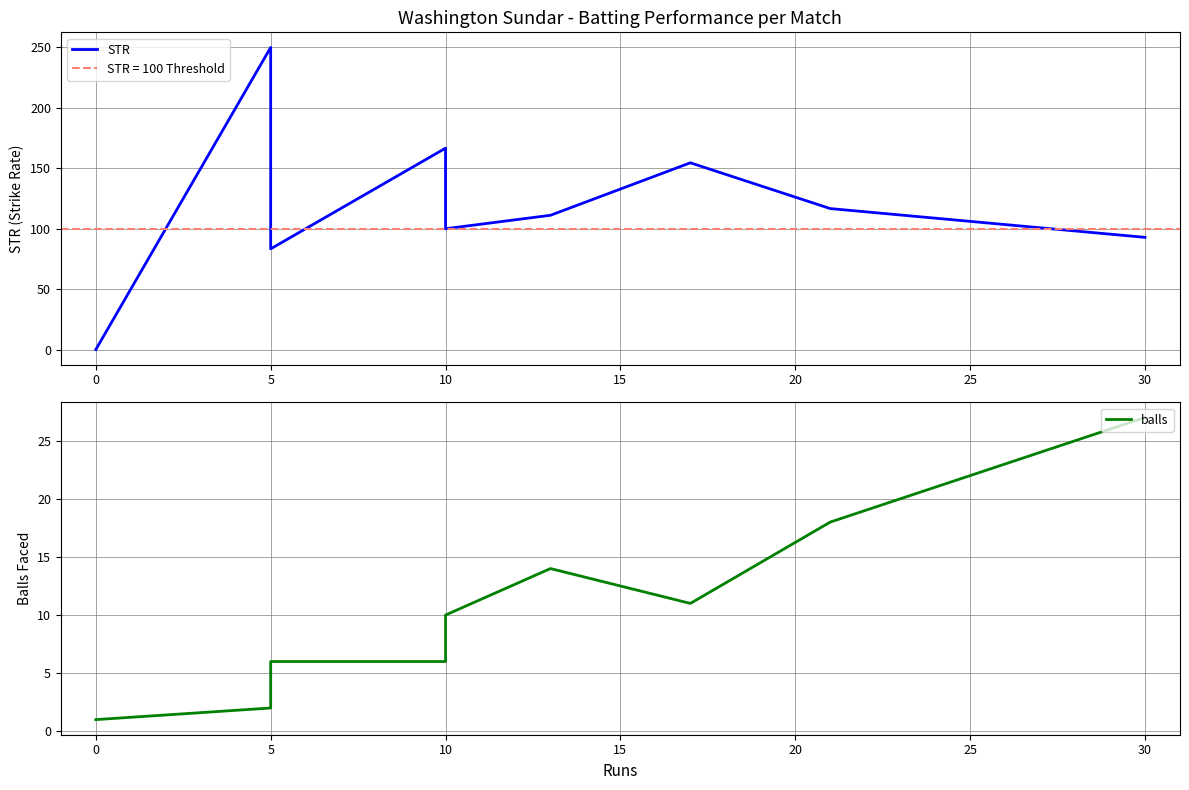

Is it true that STR equals 225.3 at 25?

False